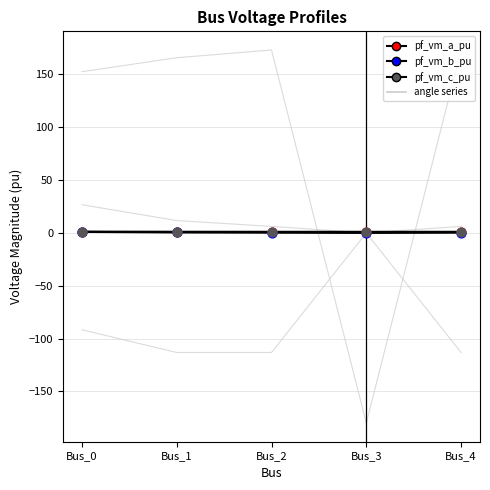

Which series has the largest Y range (max minus min)?

pf_vm_b_pu